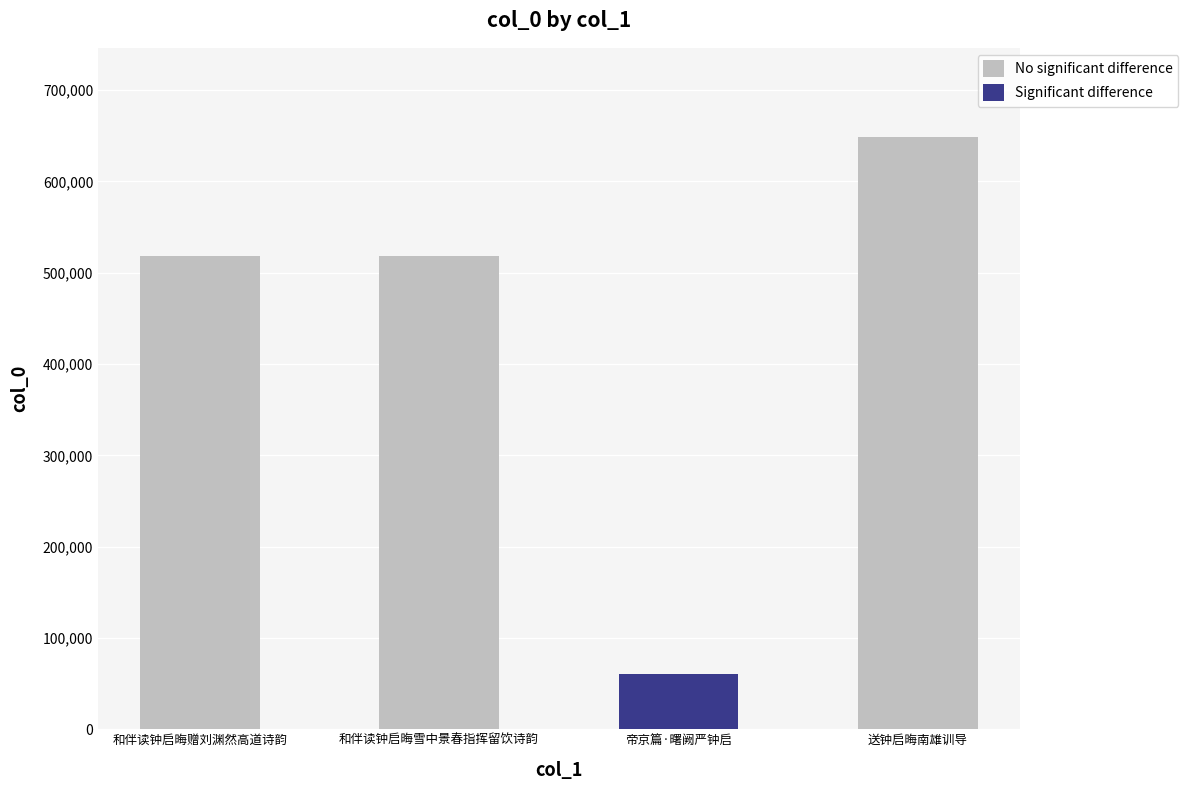

List the labels in order of value, smallest first.

帝京篇·曙阙严钟启, 和伴读钟启晦赠刘渊然高道诗韵, 和伴读钟启晦雪中景春指挥留饮诗韵, 送钟启晦南雄训导